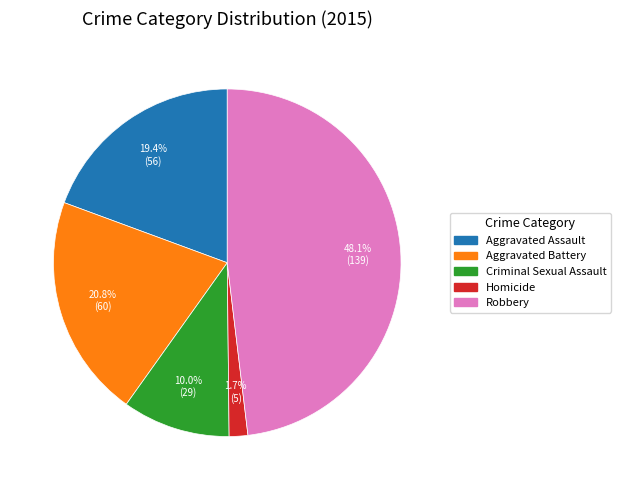

Between Criminal Sexual Assault and Aggravated Battery, which is larger?

Aggravated Battery